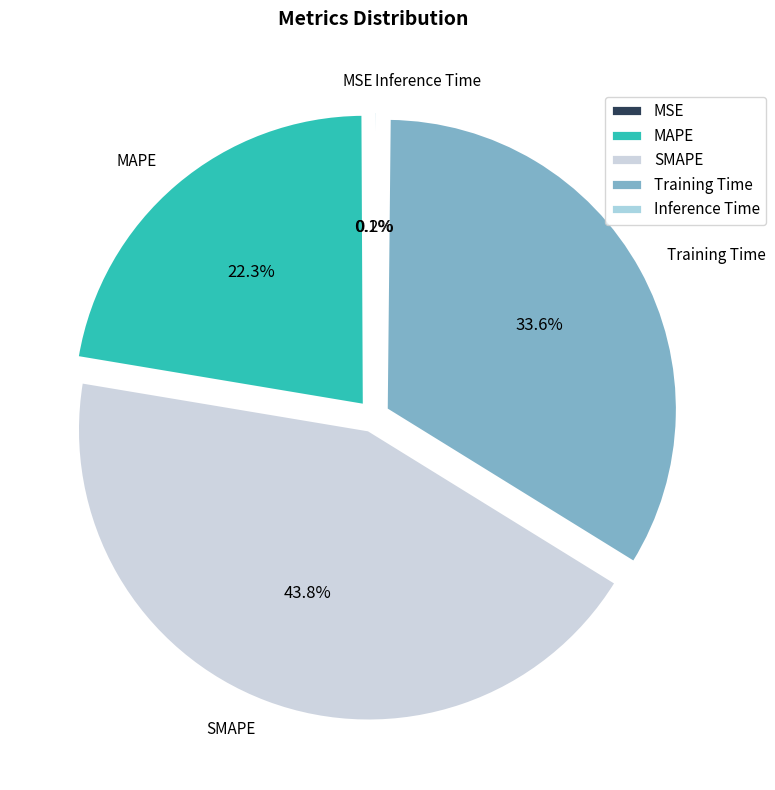

Which has a higher value, Inference Time or SMAPE?

SMAPE